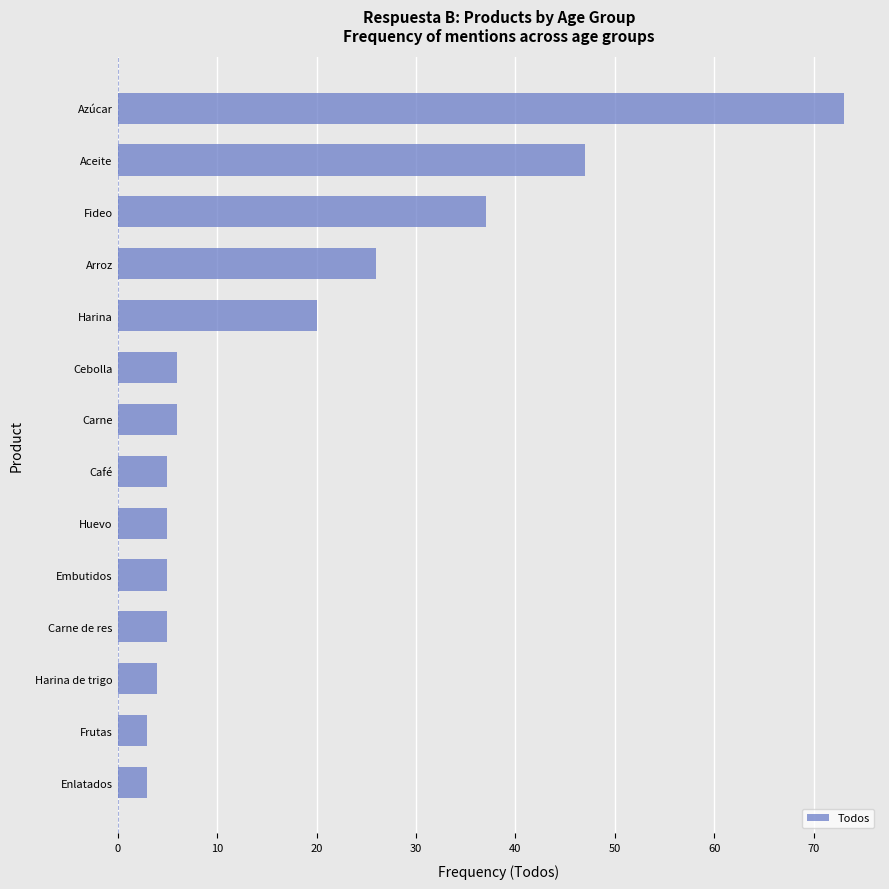

Between Carne and Harina de trigo, which is larger?

Carne